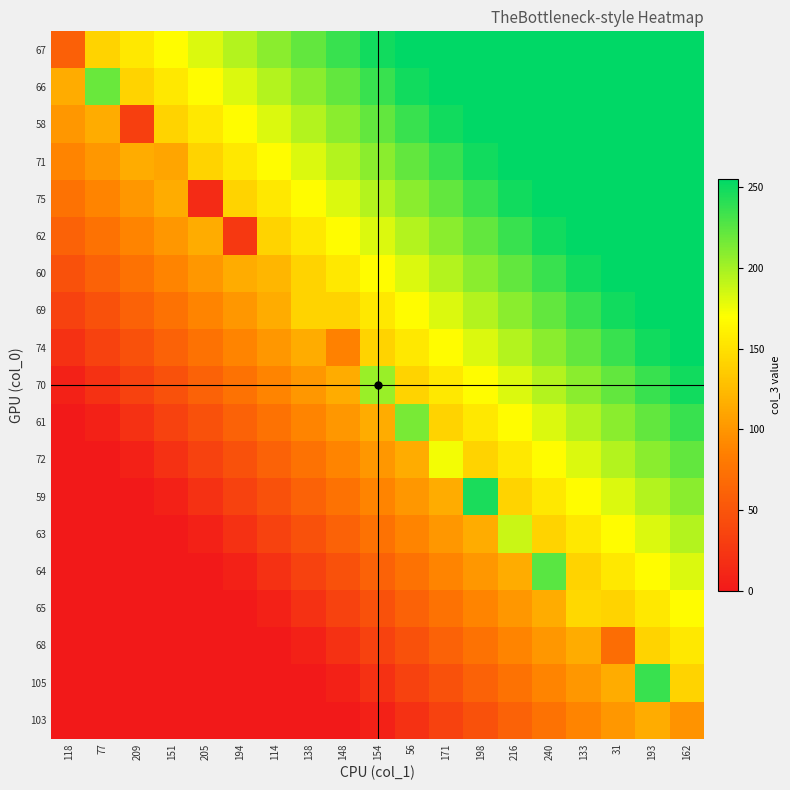

At which category is the sum across all series the highest?

162